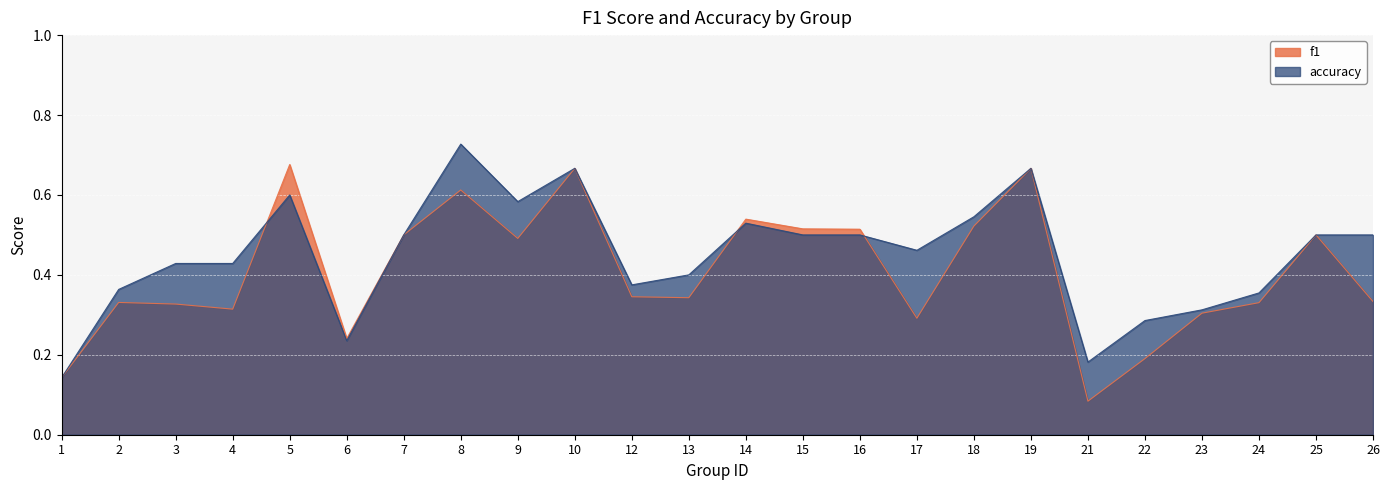

What is the value of the accuracy point at the 22nd from the left?

0.4